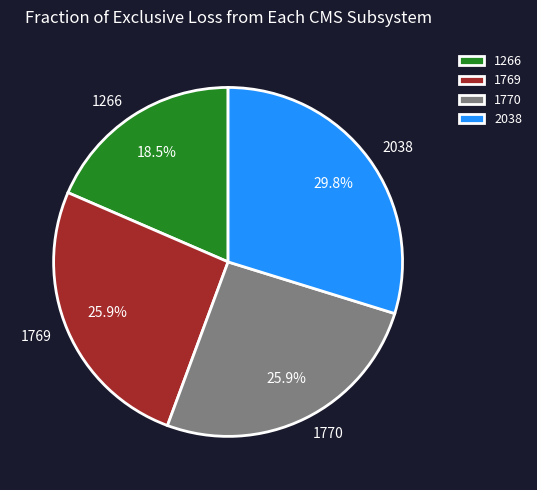

What is the largest slice in the pie chart?

2038